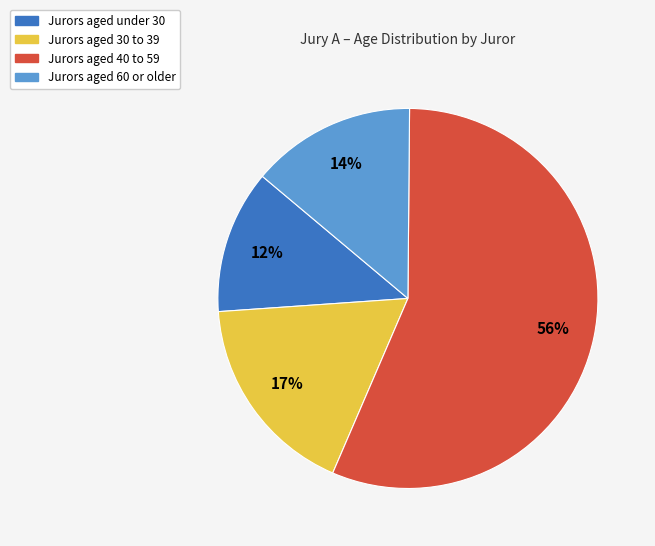

To the nearest percent, what is the difference between the largest and smallest slice percentages?

44%